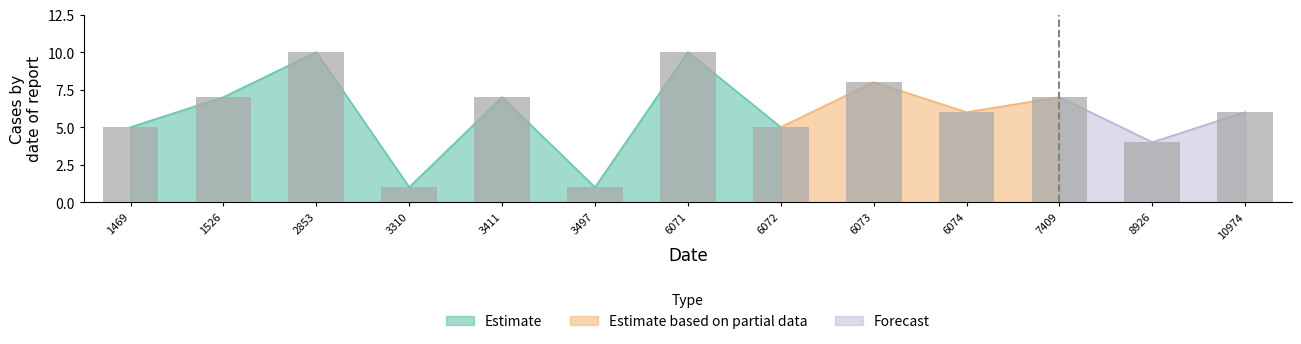

Rank the categories by value from highest to lowest.

2853, 6071, 6073, 1526, 3411, 7409, 6074, 10974, 1469, 6072, 8926, 3310, 3497